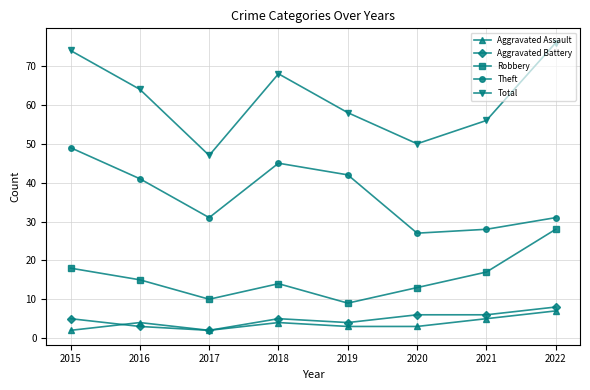

Is the value of Total at 2017 greater than the value of Aggravated Battery at 2018?

Yes